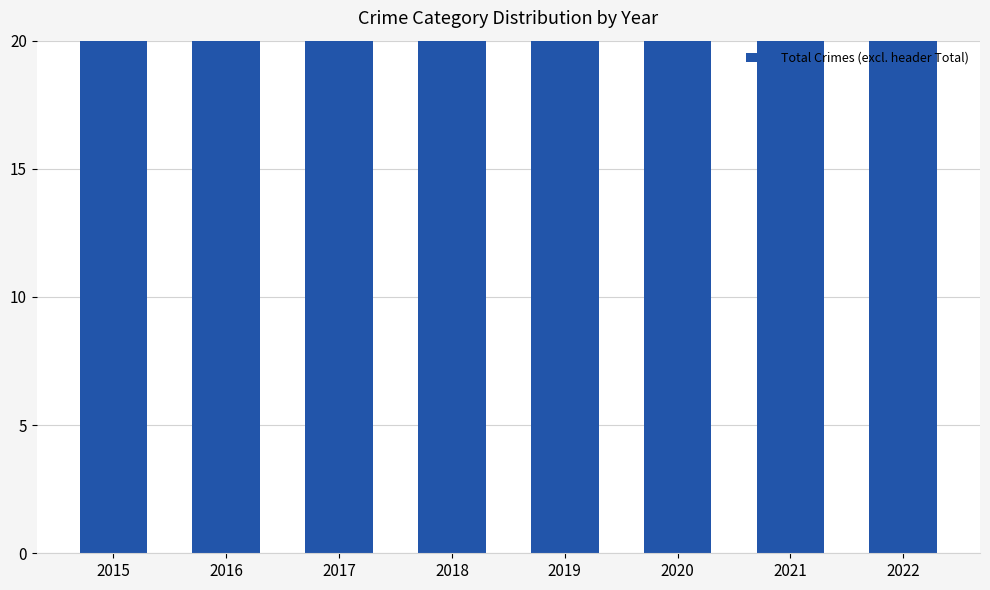

What is the value of the 5th bar from the left?

34